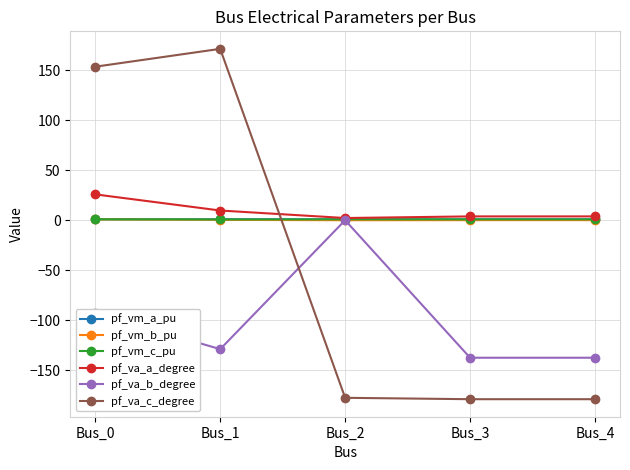

True or false: pf_va_c_degree has a value of -257.0 at Bus_3.

False